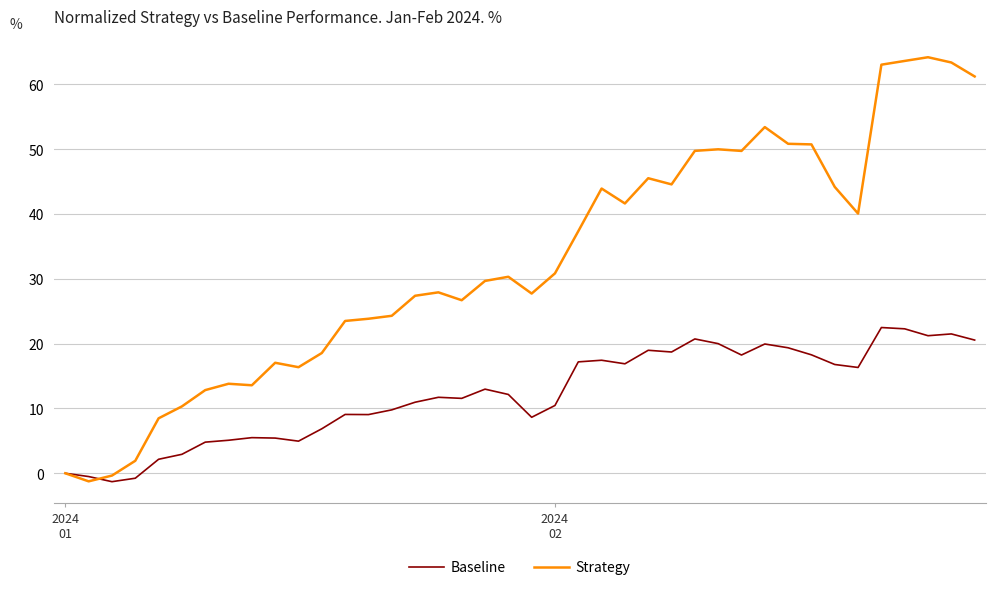

Which series has the largest range (max minus min)?

Strategy